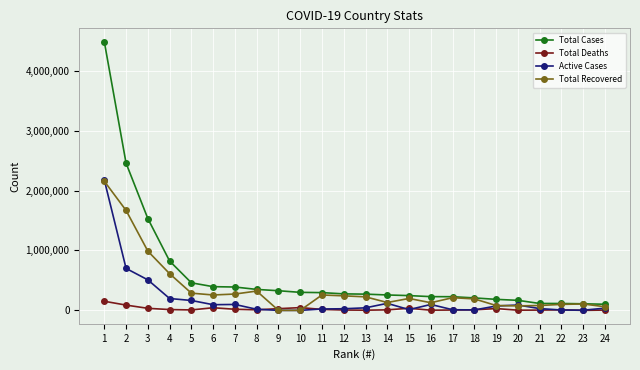

What is the minimum value for Total Deaths?

167